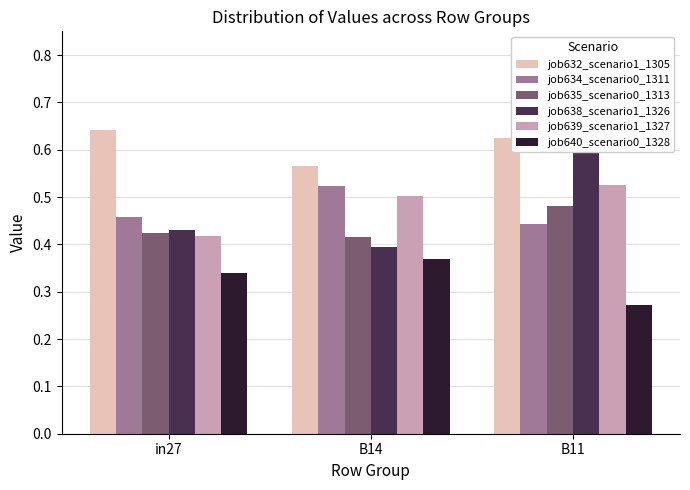

Count the number of data series in this chart.

6